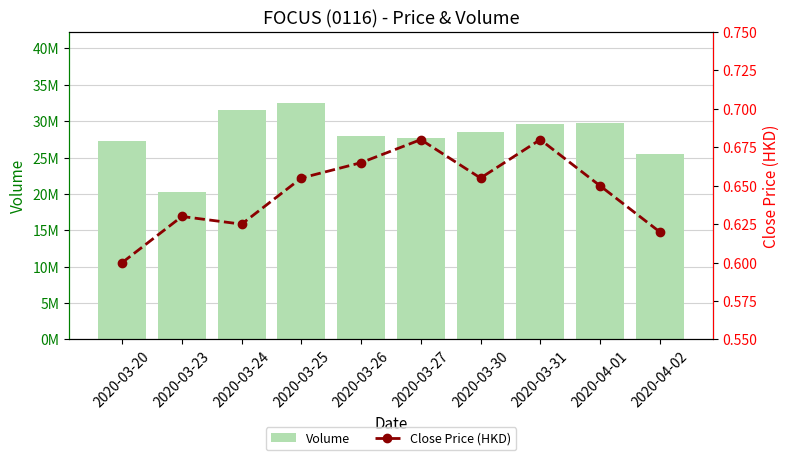

At which category does the chart reach its peak across all series?

2020-03-25